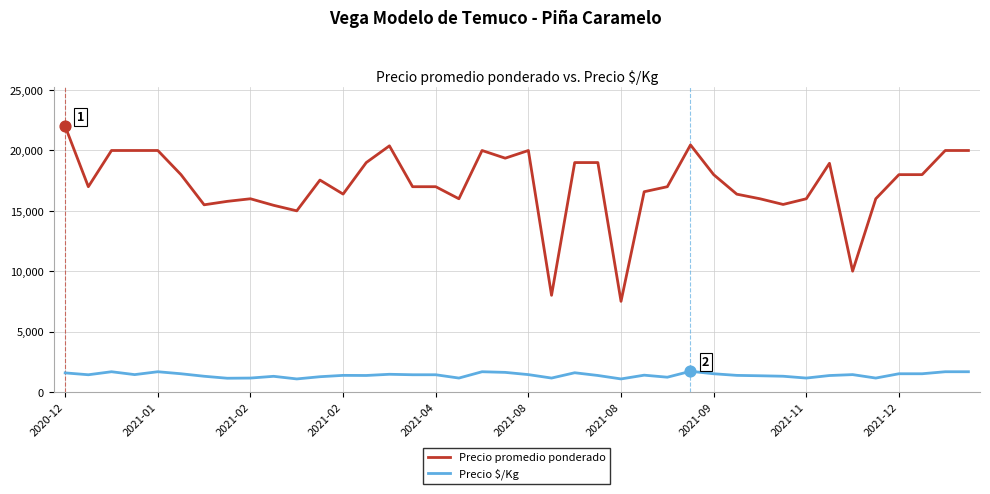

Which series has the largest total across all categories?

Precio promedio ponderado